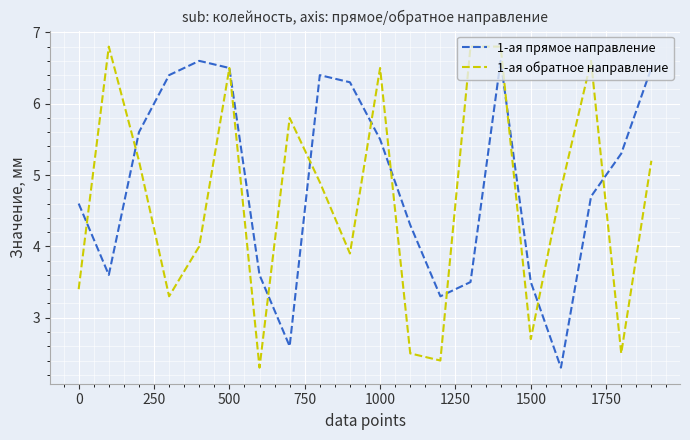

Rank the series by their average value, from highest to lowest.

1-ая прямое направление, 1-ая обратное направление